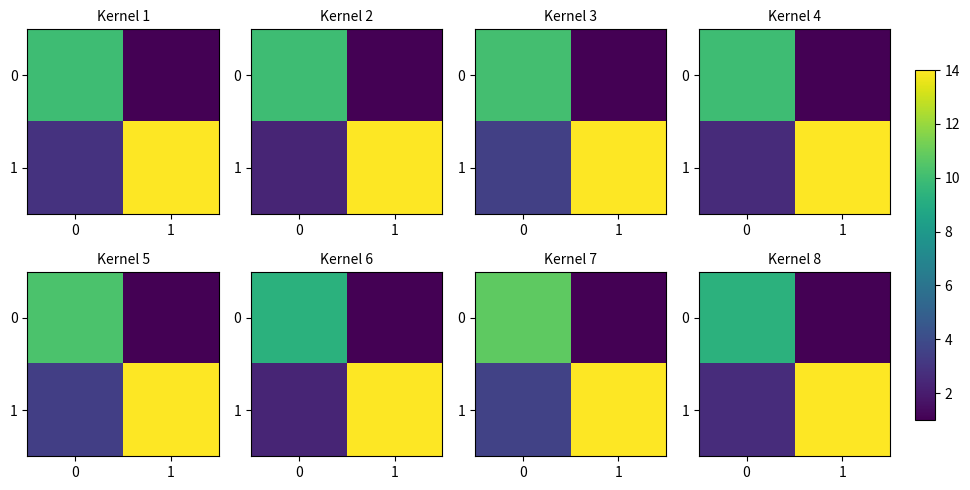

What is the difference between the highest and lowest values at 1?

12.9